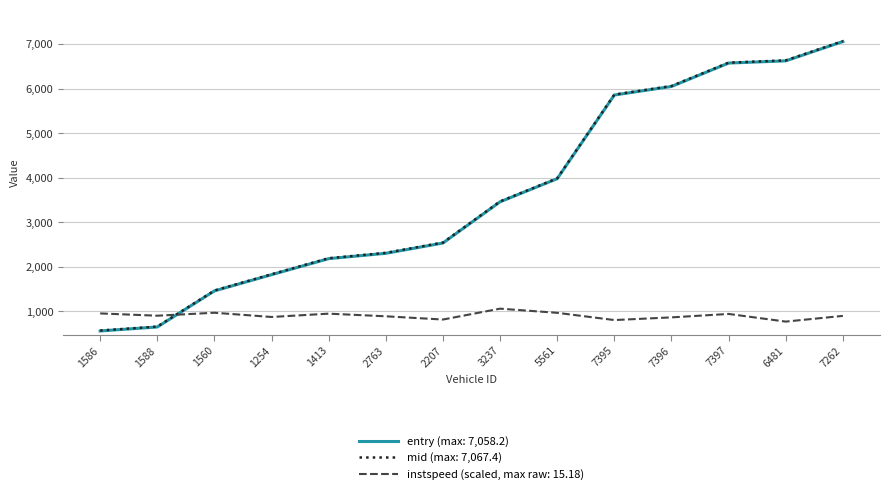

Which category has the lowest value across all series?

1586